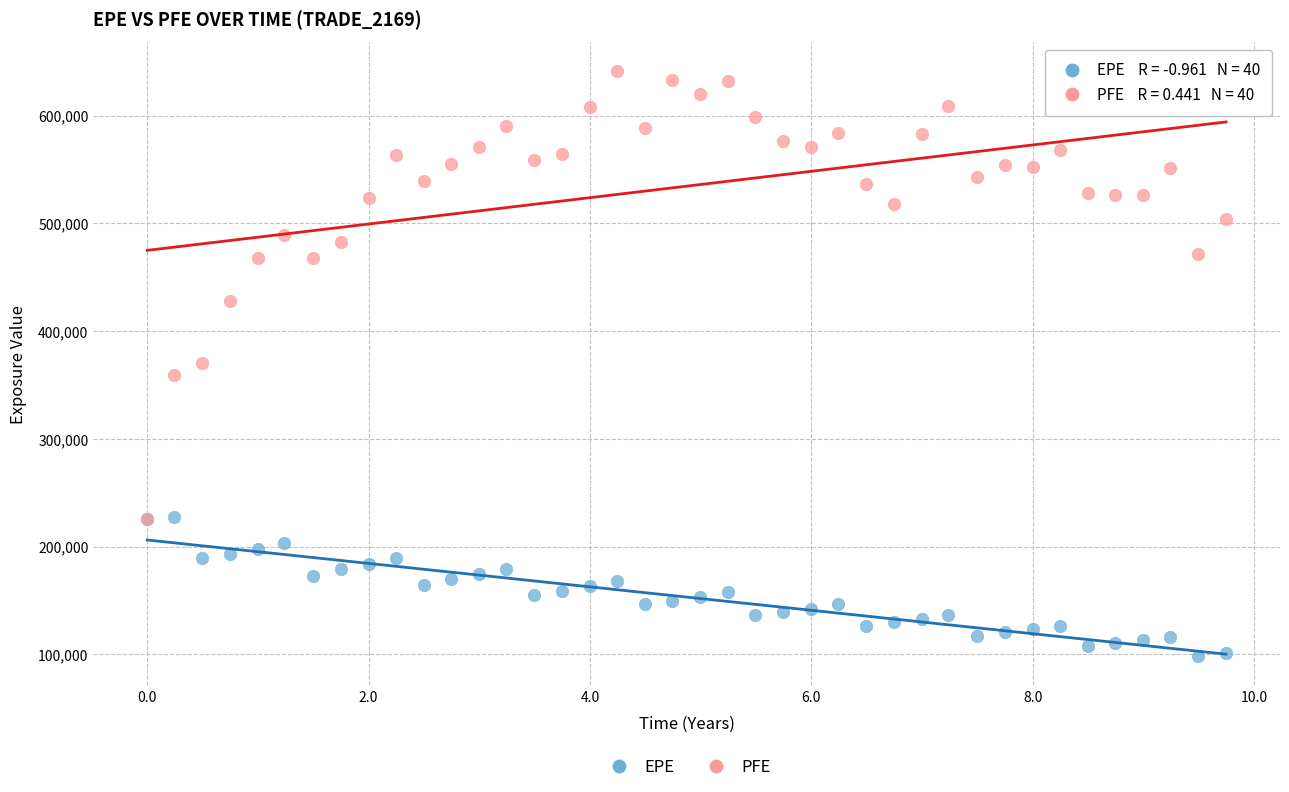

What are all the series names shown in the legend?

EPE, PFE